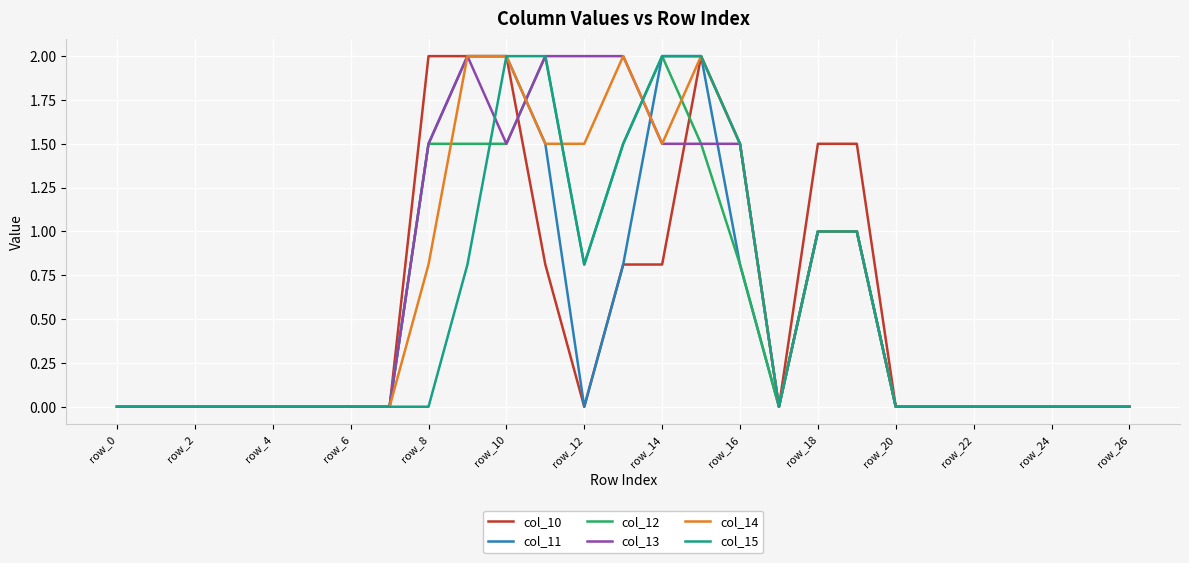

What is the maximum value for col_10?

2.0